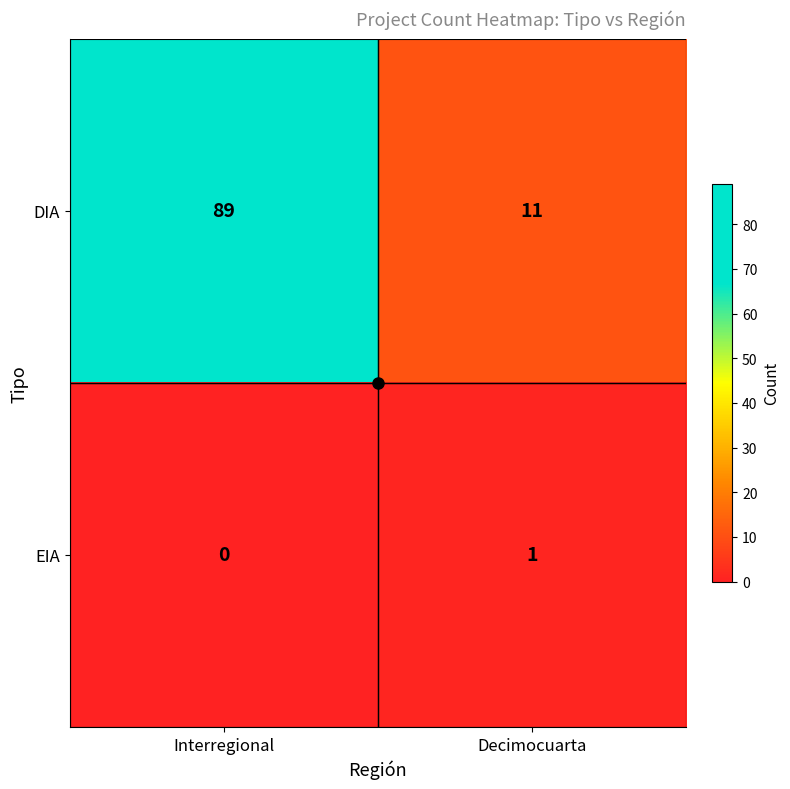

At how many categories does at least one series exceed 40?

1